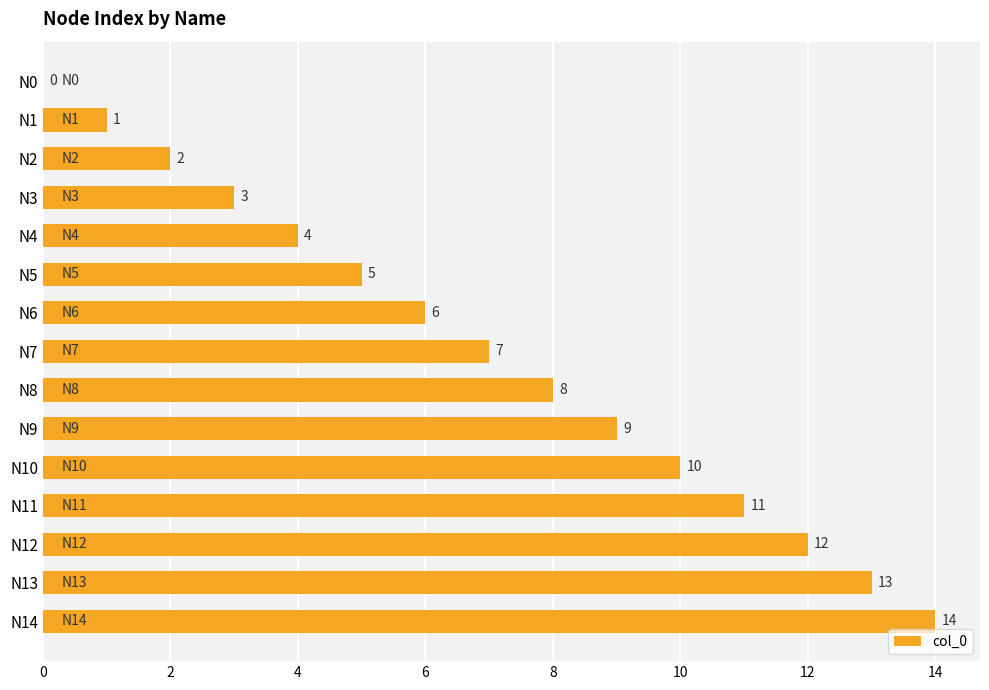

What is the sum of all values?

105